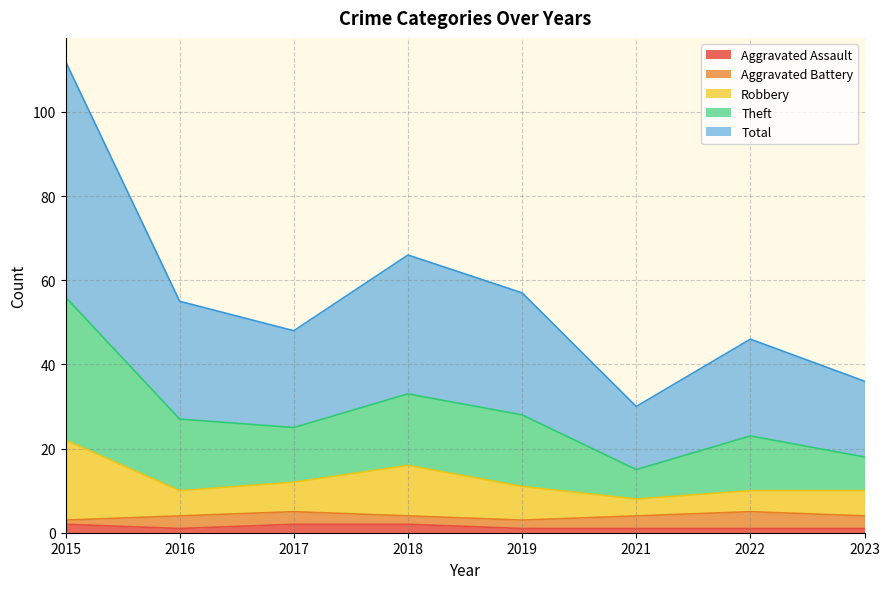

True or false: Total and Theft intersect in this chart.

False